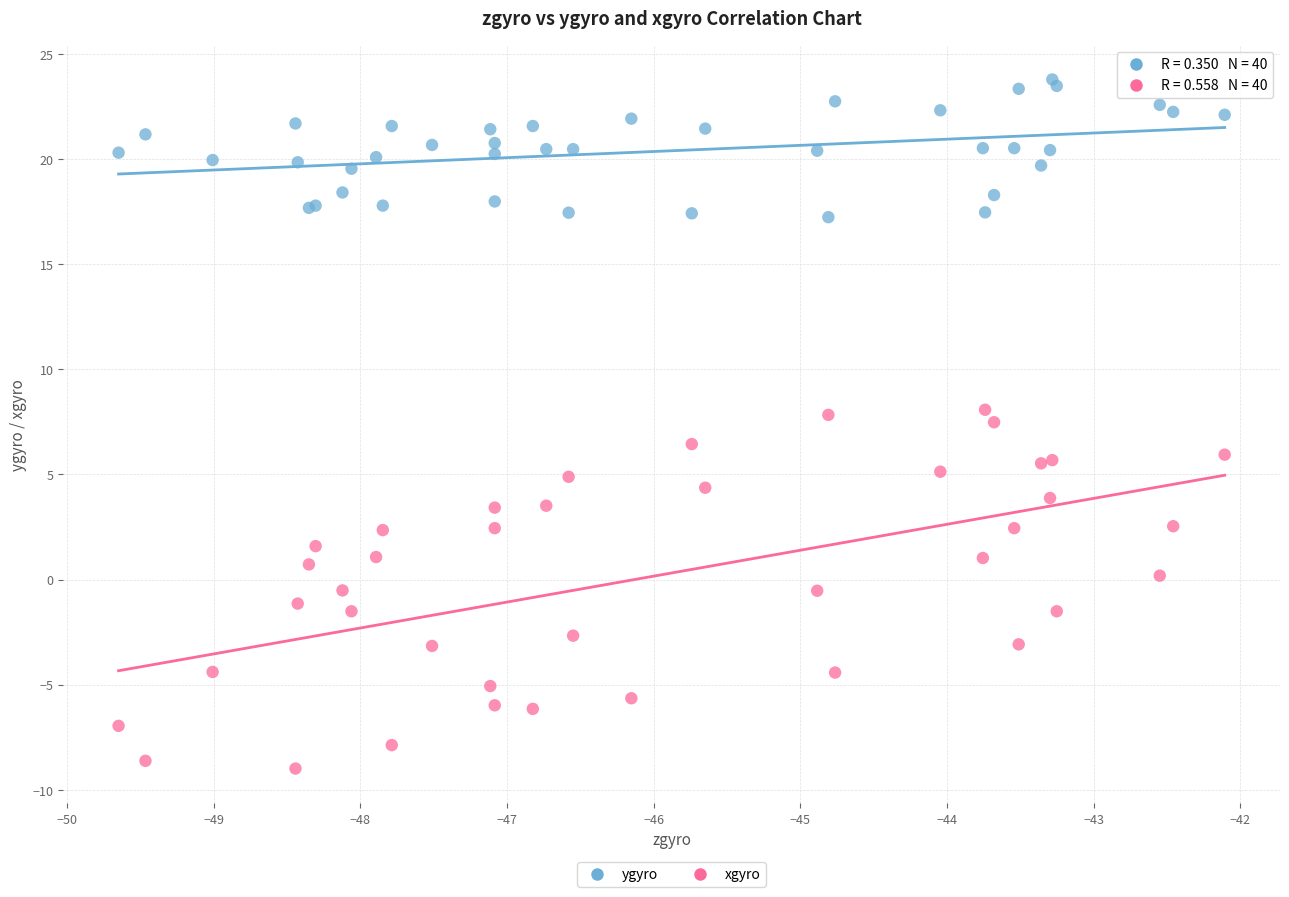

Which series contains the lowest Y value?

xgyro